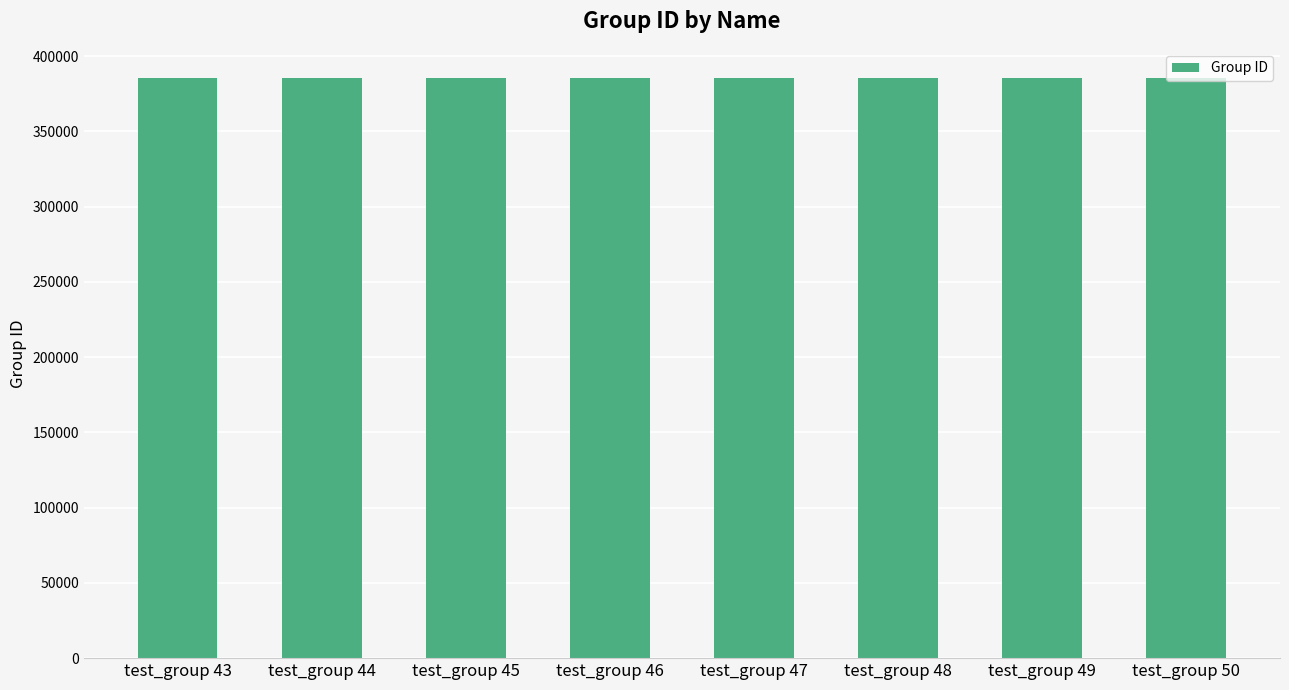

What is the ratio of the value at test_group 44 to the value at test_group 46?

1.0